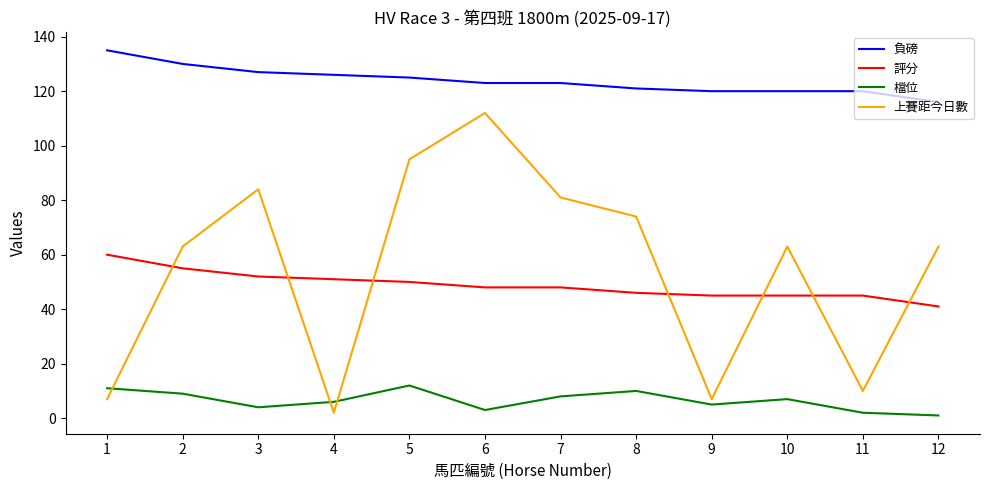

At how many categories does at least one series exceed 50?

12